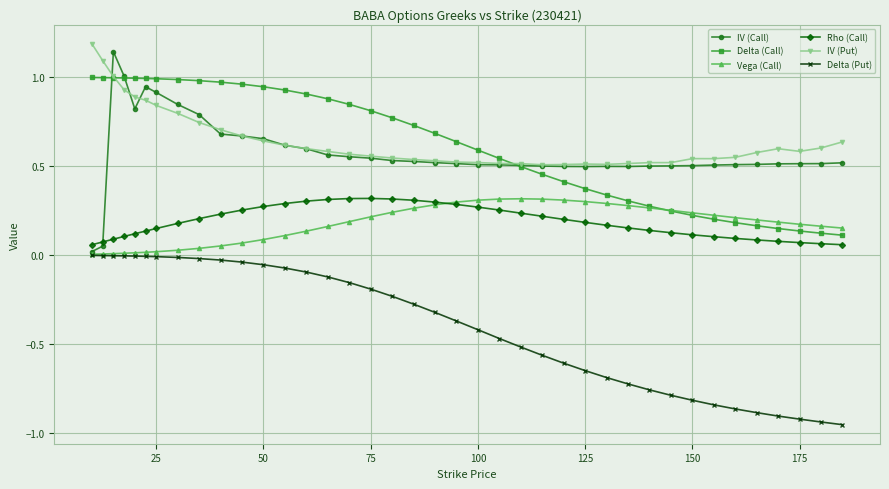

True or false: Rho (Call) and Delta (Call) intersect in this chart.

False